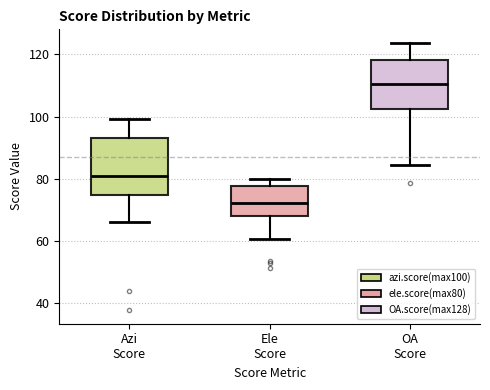

Which box is the tallest, from its lower edge to its upper edge?

Azi Score